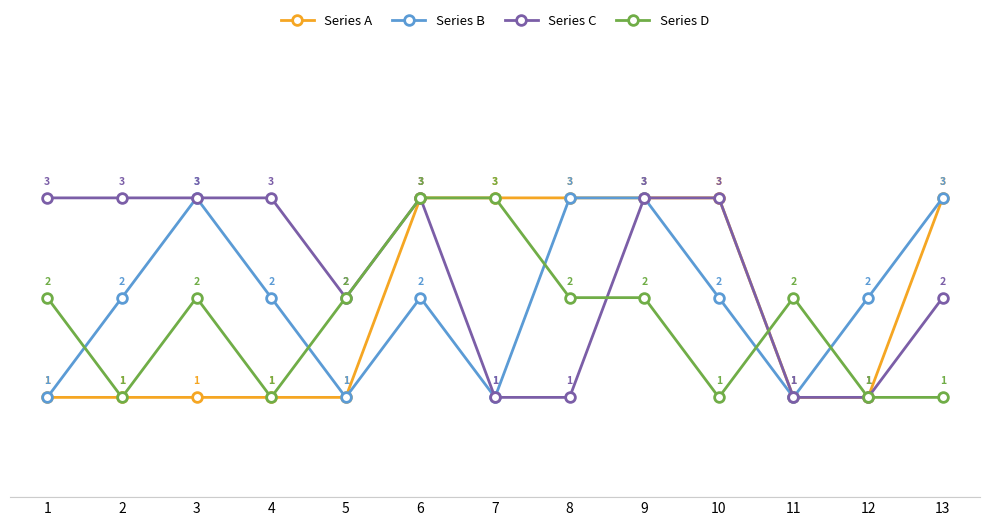

What is the sum of all Series B values?

26